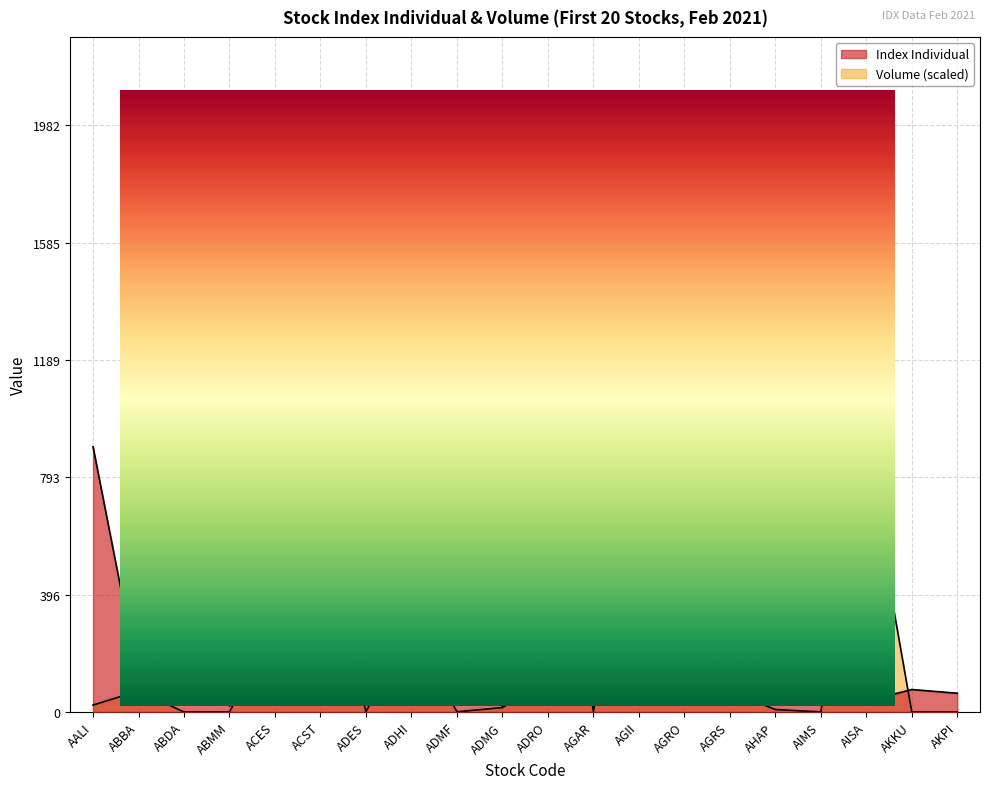

Which category has the highest value in the Volume (100k) series?

AGRO